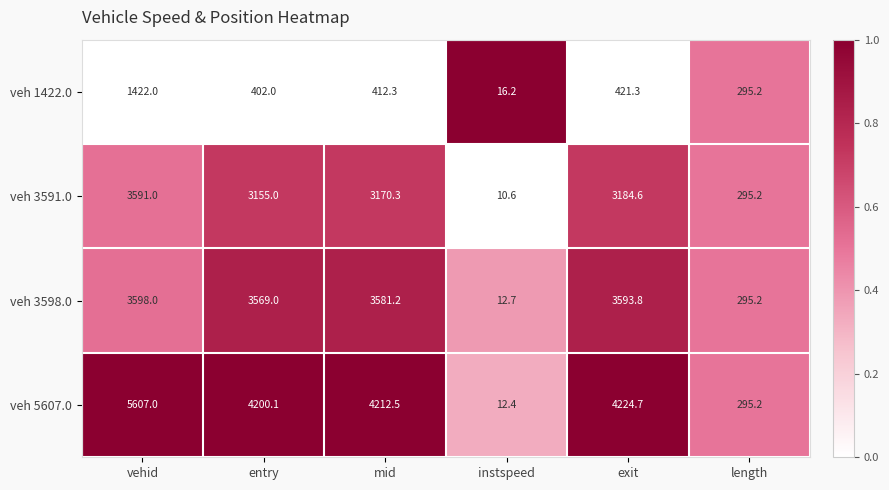

Where does the veh 5607.0 series first go above 4212?

vehid